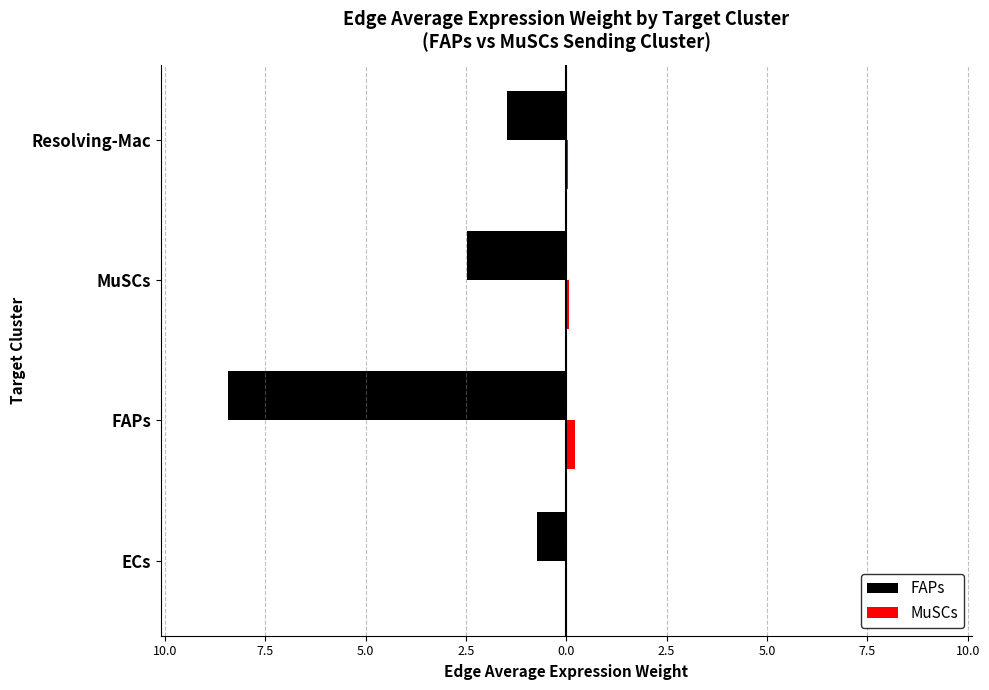

Reading left to right, extract all data points from this chart.

FAPs: -0.7	-8.4	-2.5	-1.5
MuSCs: 0.0	0.2	0.1	0.0